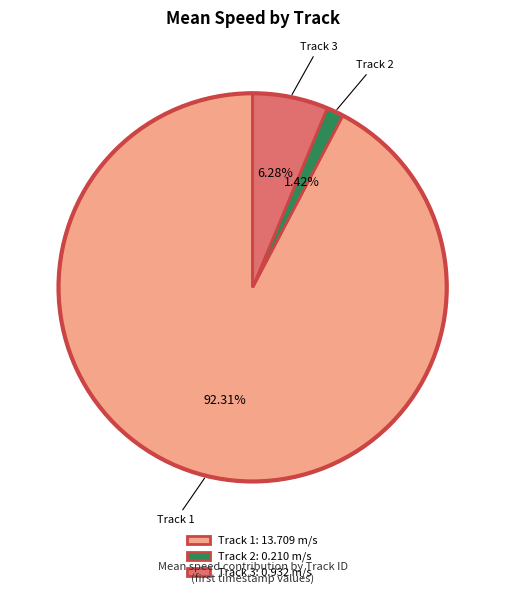

Between Track 2: 0.210 m/s and Track 3: 0.932 m/s, which is larger?

Track 3: 0.932 m/s